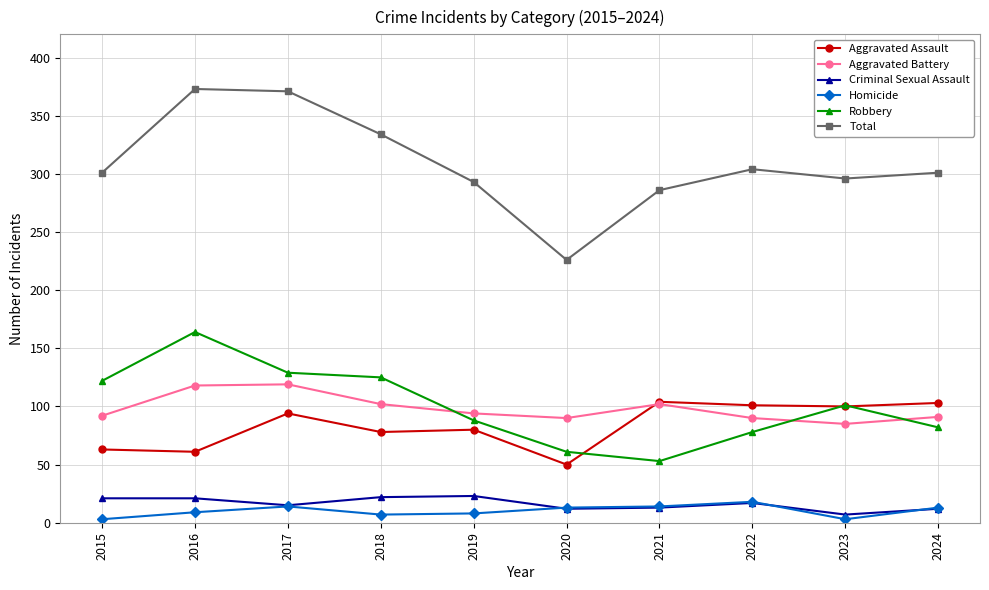

How many data points does each series have?

10